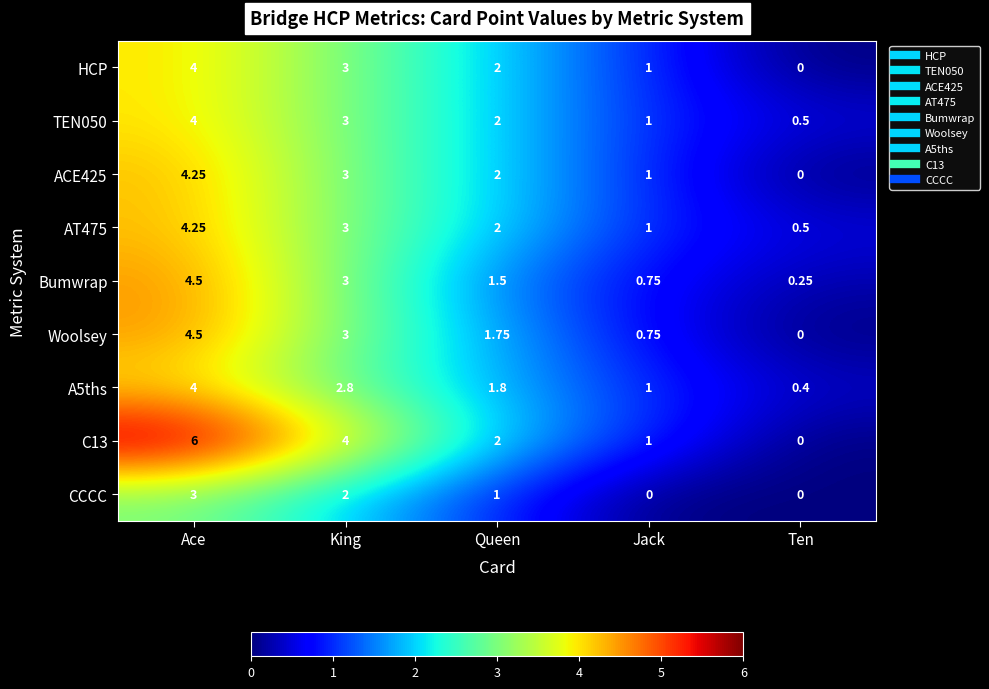

At which category is the sum across all series the highest?

Ace